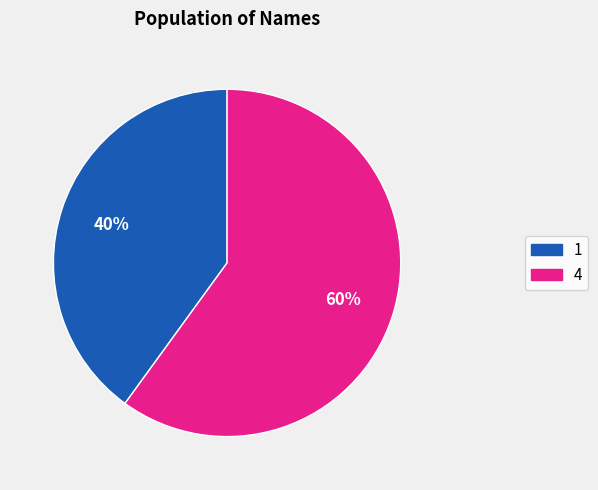

To the nearest percent, what is the average slice percentage?

50%